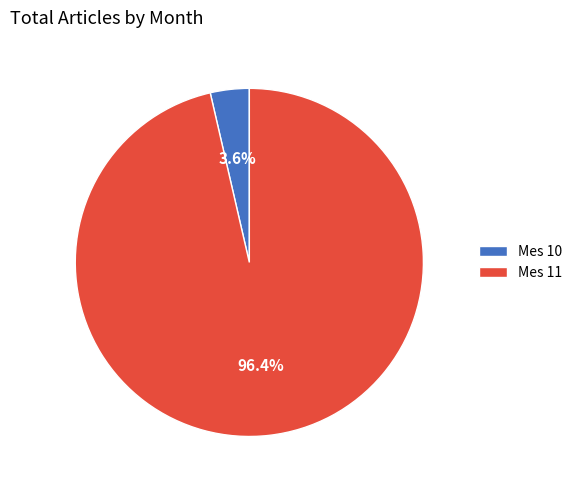

Which has a higher value, Mes 11 or Mes 10?

Mes 11